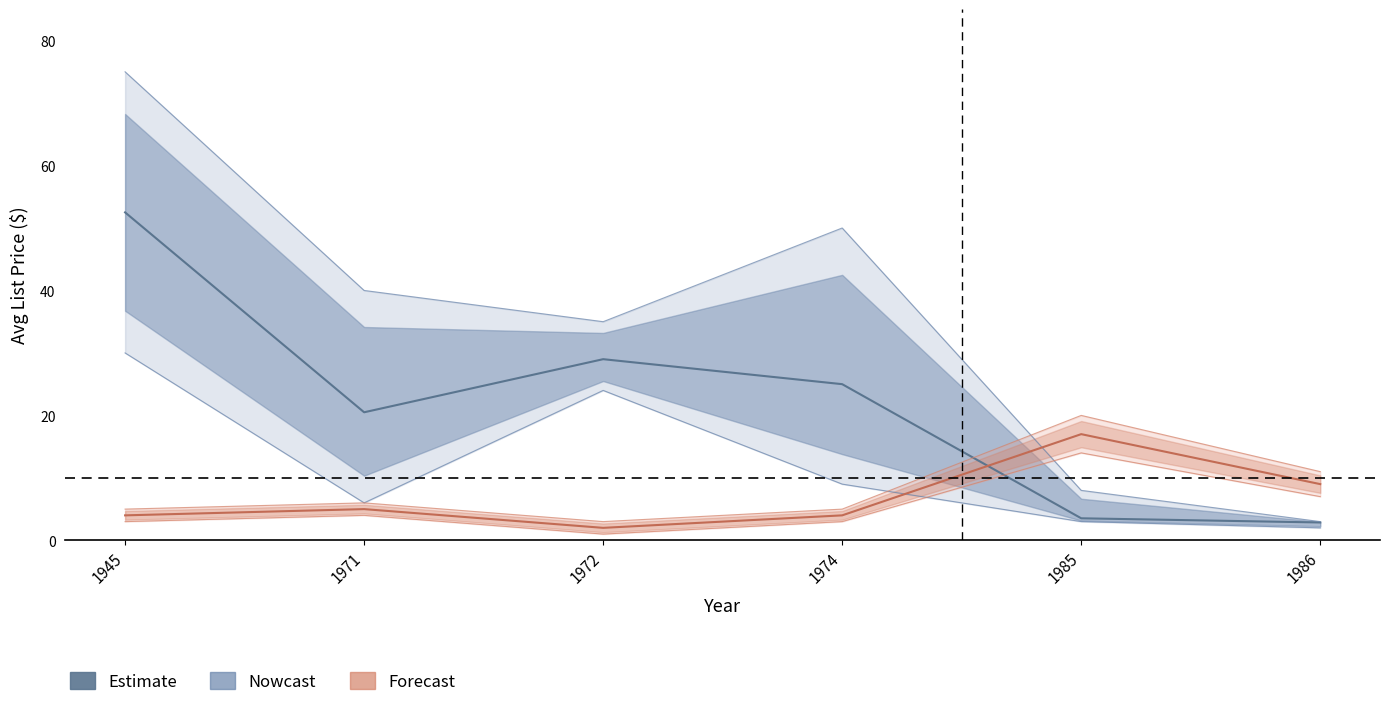

Which has a higher value, 1974 or 1985?

1974